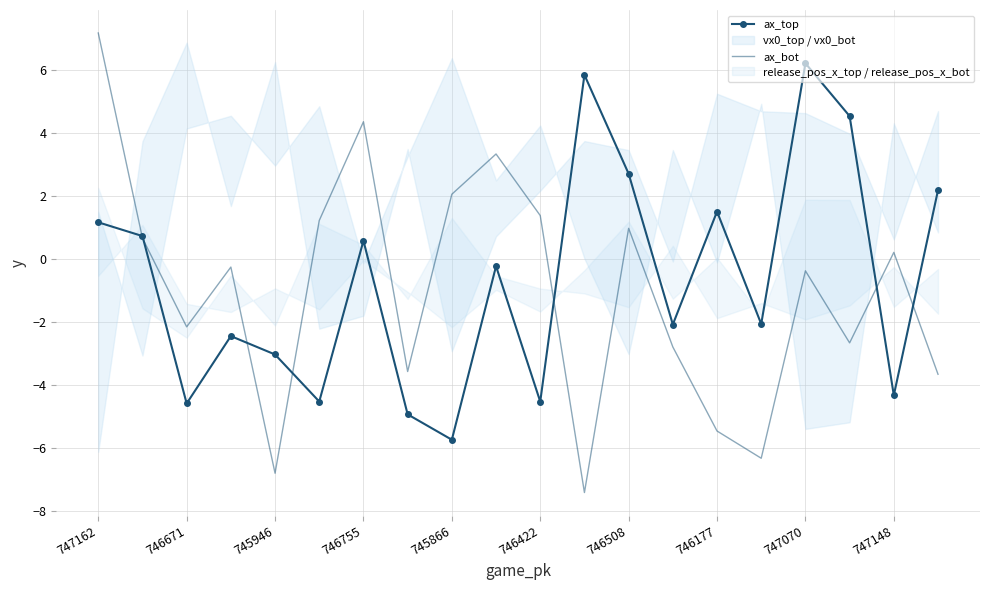

In ax_bot, how many points are higher than both neighbors (excluding endpoints)?

6